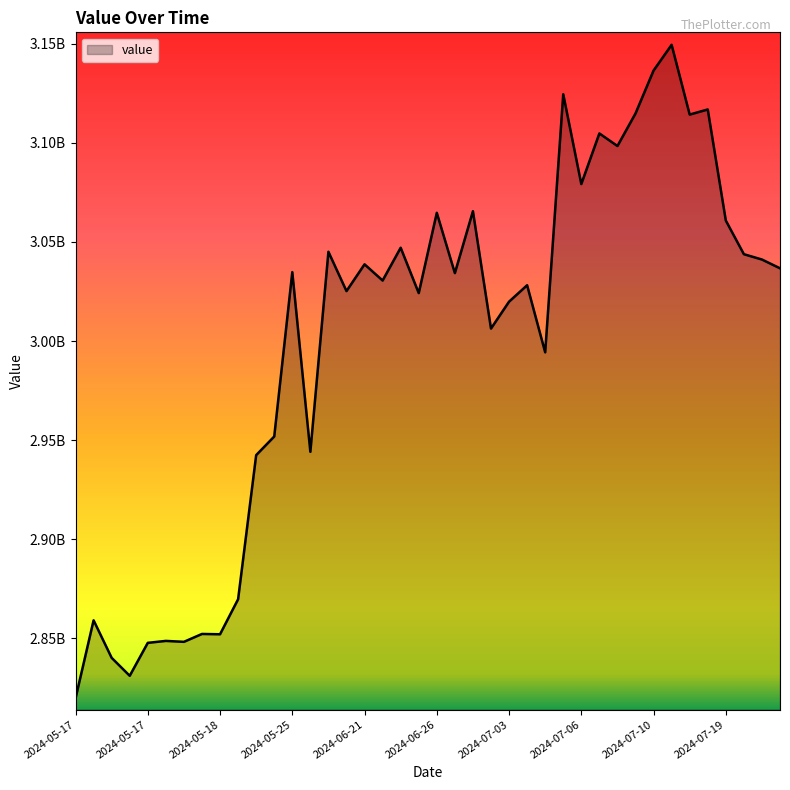

What is the difference between the maximum and minimum values?

329968843